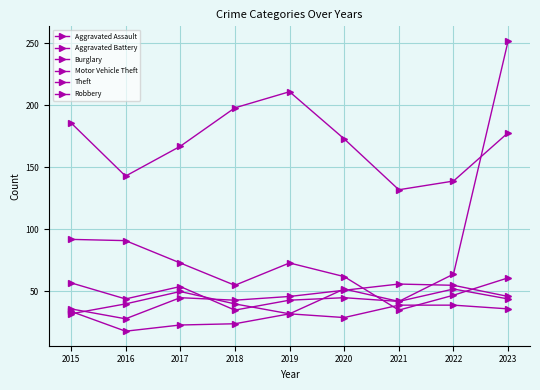

Count the number of data series in this chart.

6